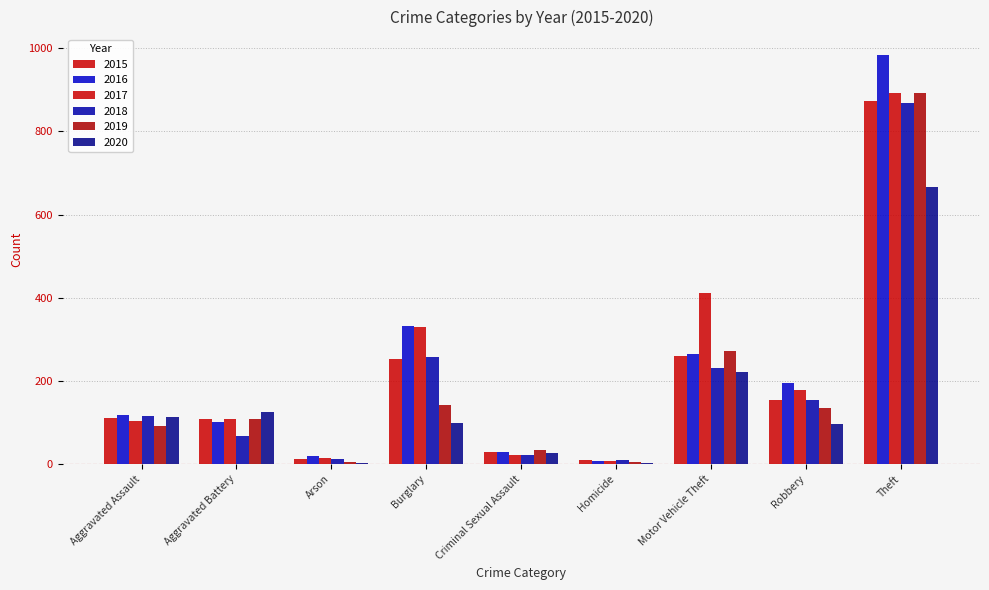

Rank the categories by 2020 value from highest to lowest.

Theft, Motor Vehicle Theft, Aggravated Battery, Aggravated Assault, Burglary, Robbery, Criminal Sexual Assault, Arson, Homicide